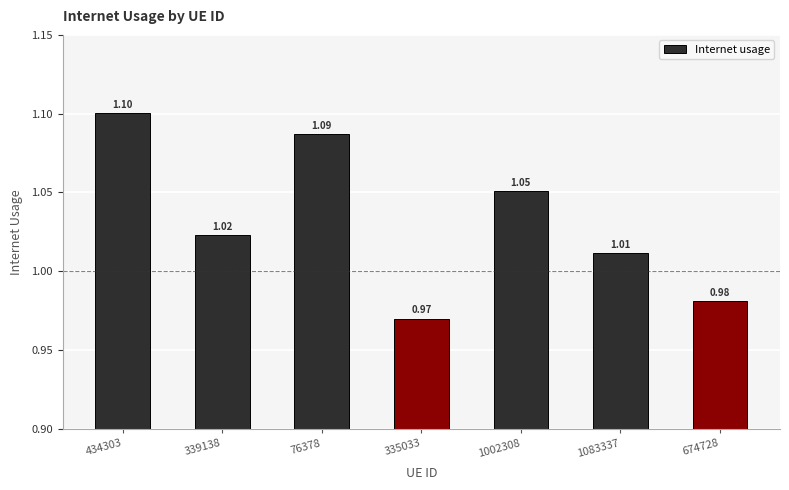

What is the sum of the values at 339138 and 434303?

2.1